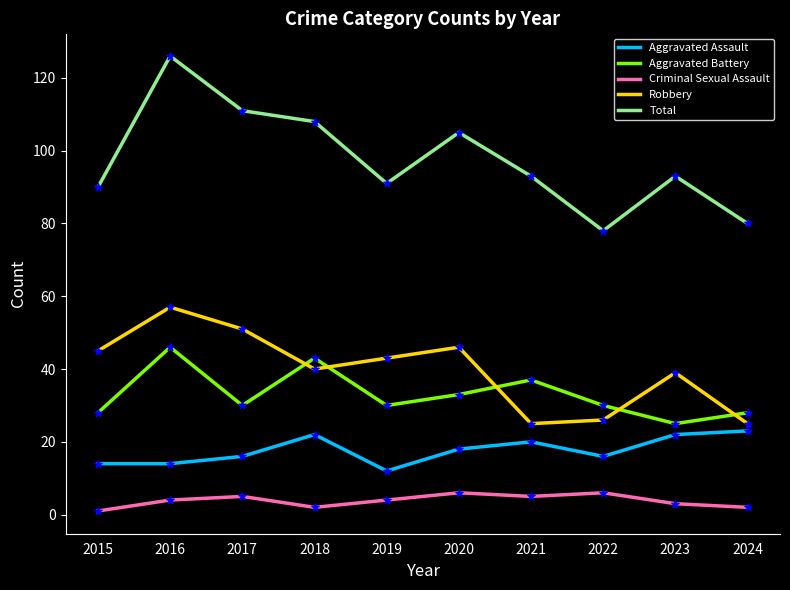

What are all the series names shown in the legend?

Aggravated Assault, Aggravated Battery, Criminal Sexual Assault, Robbery, Total